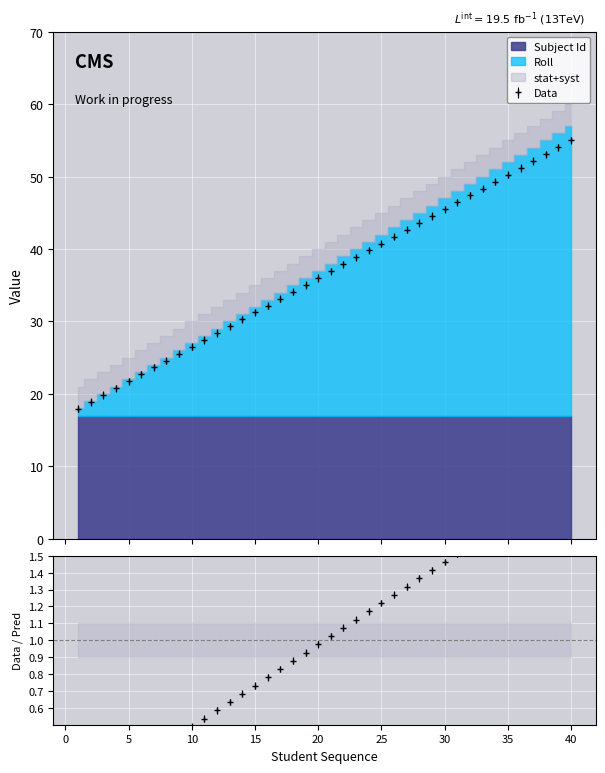

Rank the categories by value from highest to lowest.

40, 39, 38, 37, 36, 35, 34, 33, 32, 31, 30, 29, 28, 27, 26, 25, 24, 23, 22, 21, 20, 19, 18, 17, 16, 15, 14, 13, 12, 11, 10, 9, 8, 7, 6, 5, 4, 3, 2, 1